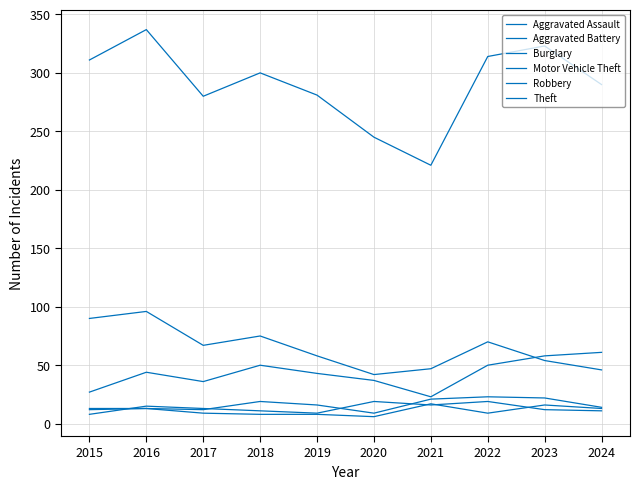

Is the value of Burglary at 2020 greater than the value of Aggravated Battery at 2018?

Yes